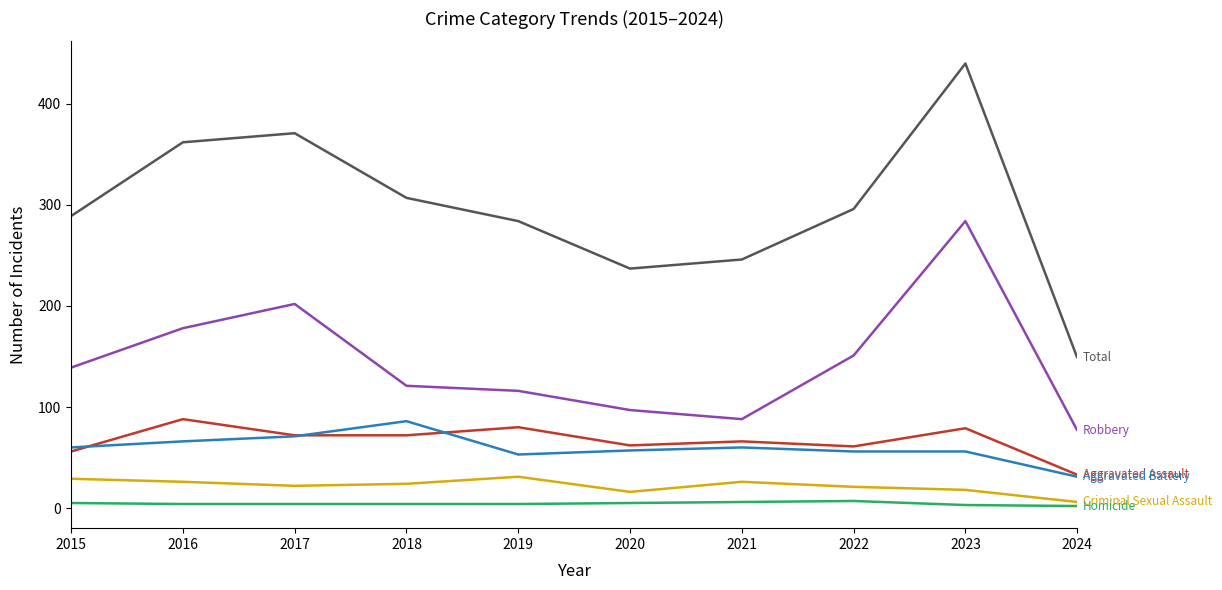

At which category is the sum across all series the highest?

2023